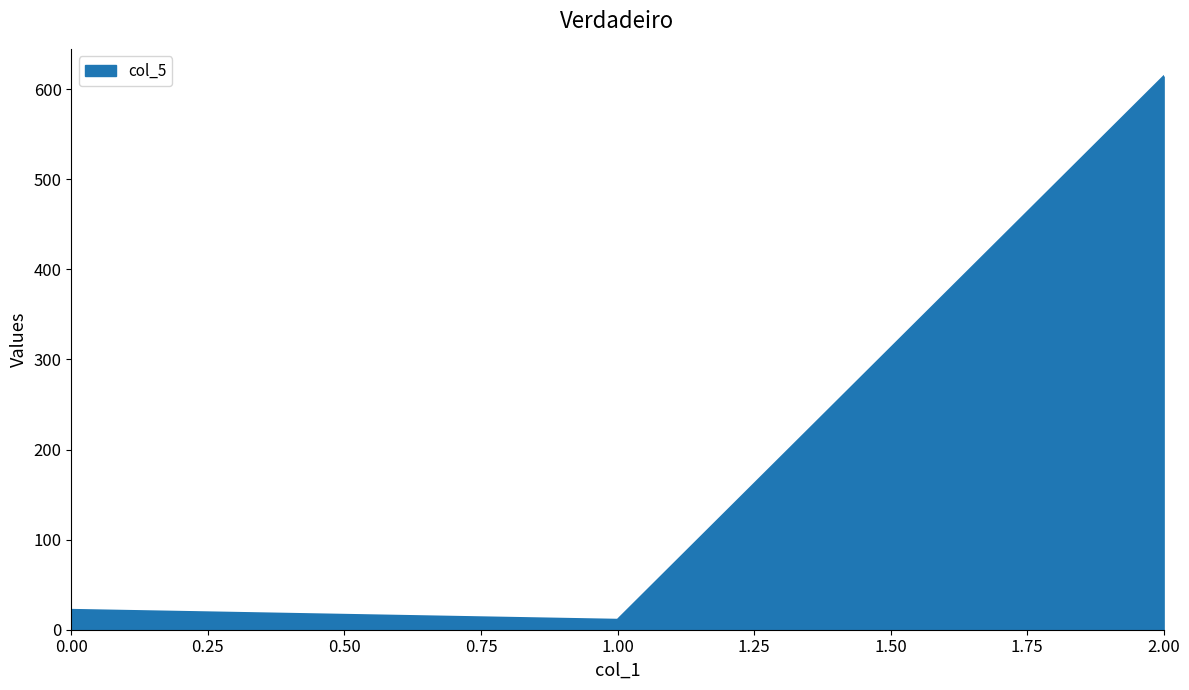

What is the approximate value at 2.00, to the nearest 100?

600